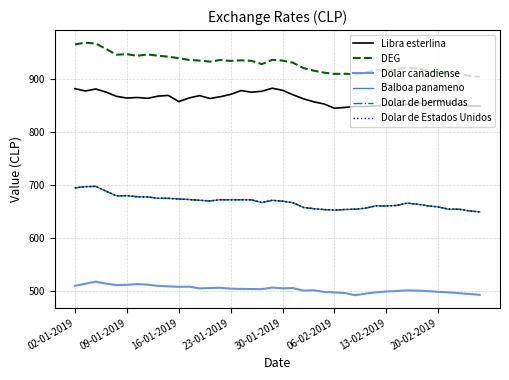

Does the chart display data point markers on the line(s)?

No